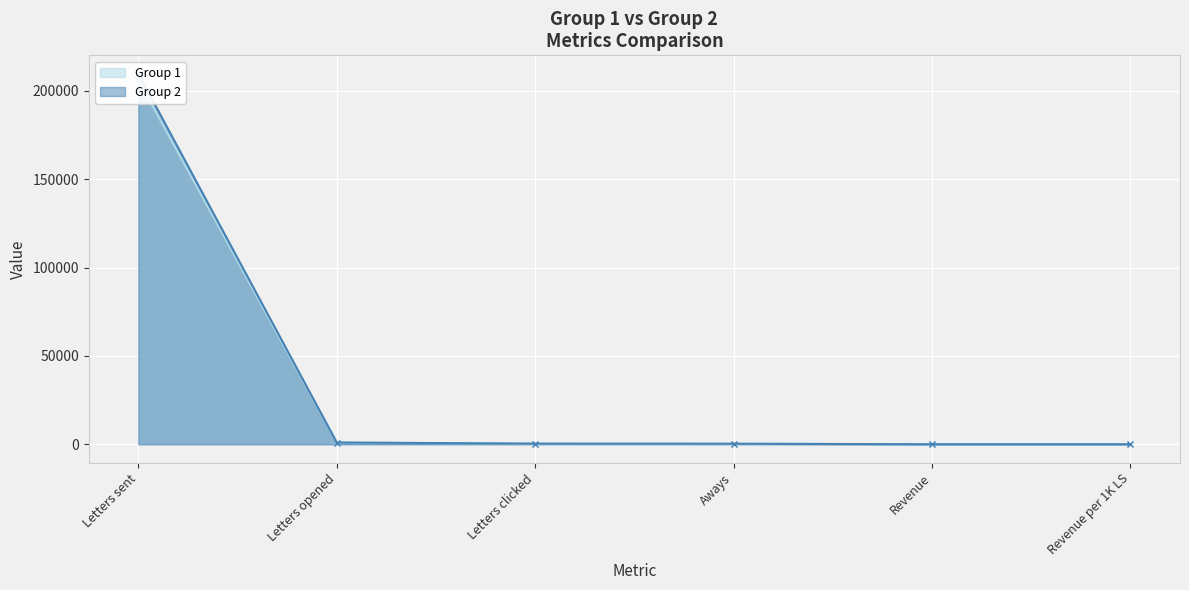

Which series changed the most between Letters sent and Revenue?

Group 2